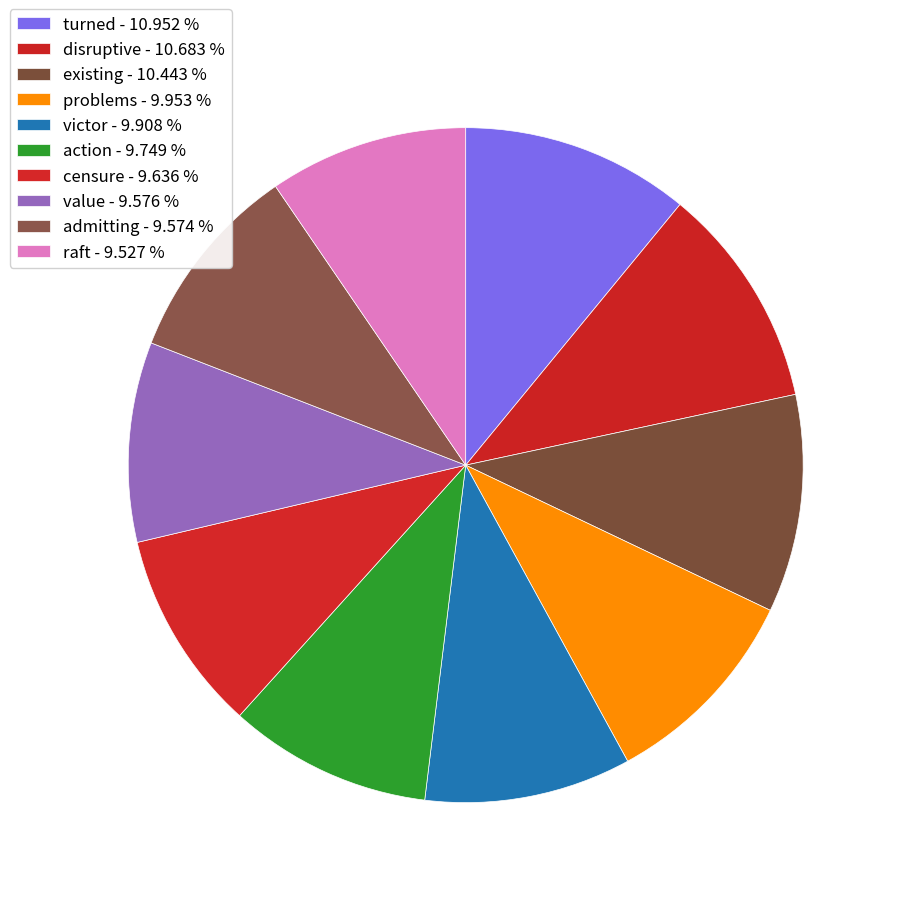

Count the number of slices in the pie.

10